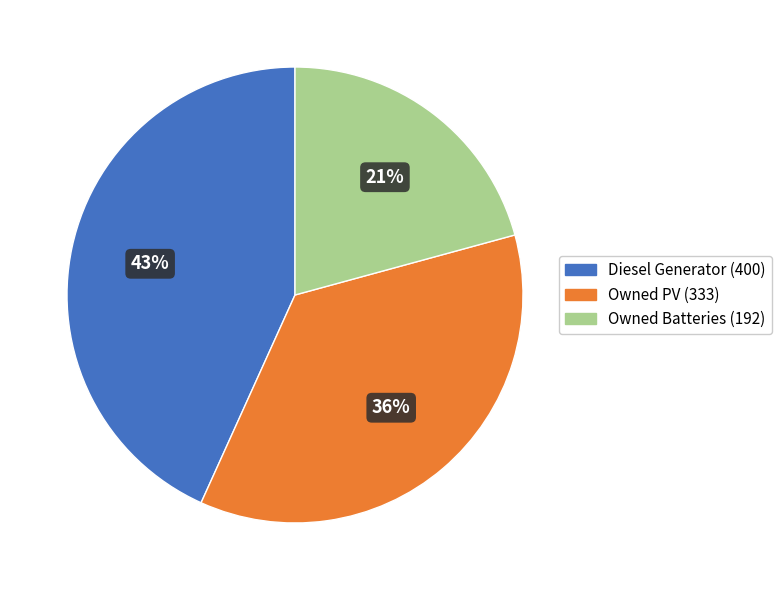

Combined, do Owned Batteries and Diesel Generator account for over 50%?

Yes